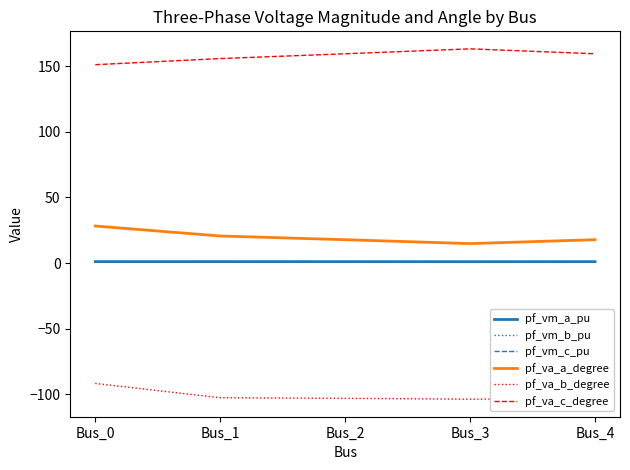

Is the value of pf_vm_b_pu at Bus_2 greater than the value of pf_va_b_degree at Bus_4?

Yes